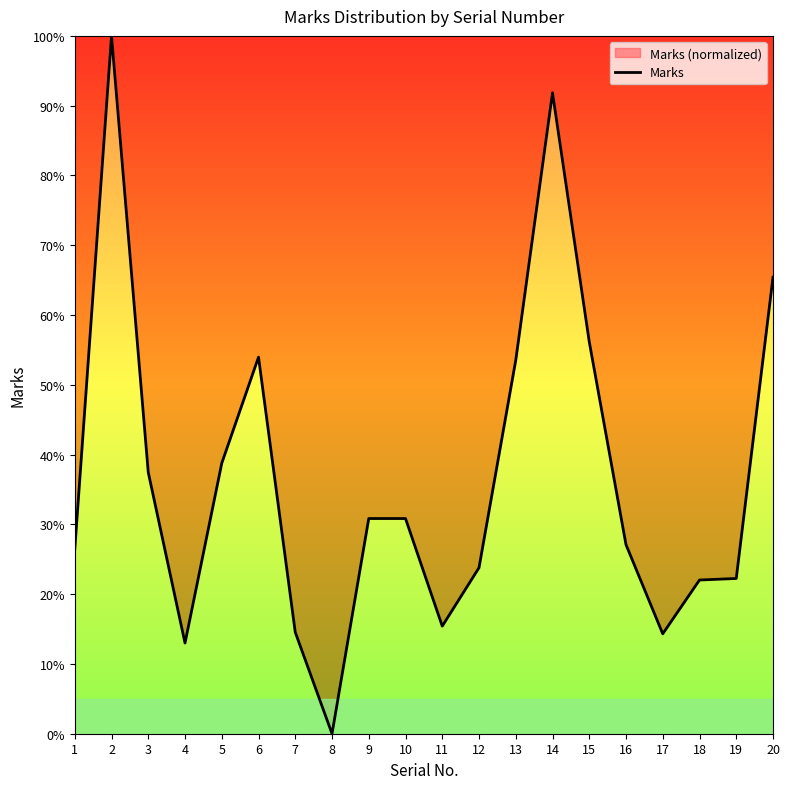

True or false: the data shows 22.9 at 7.

False